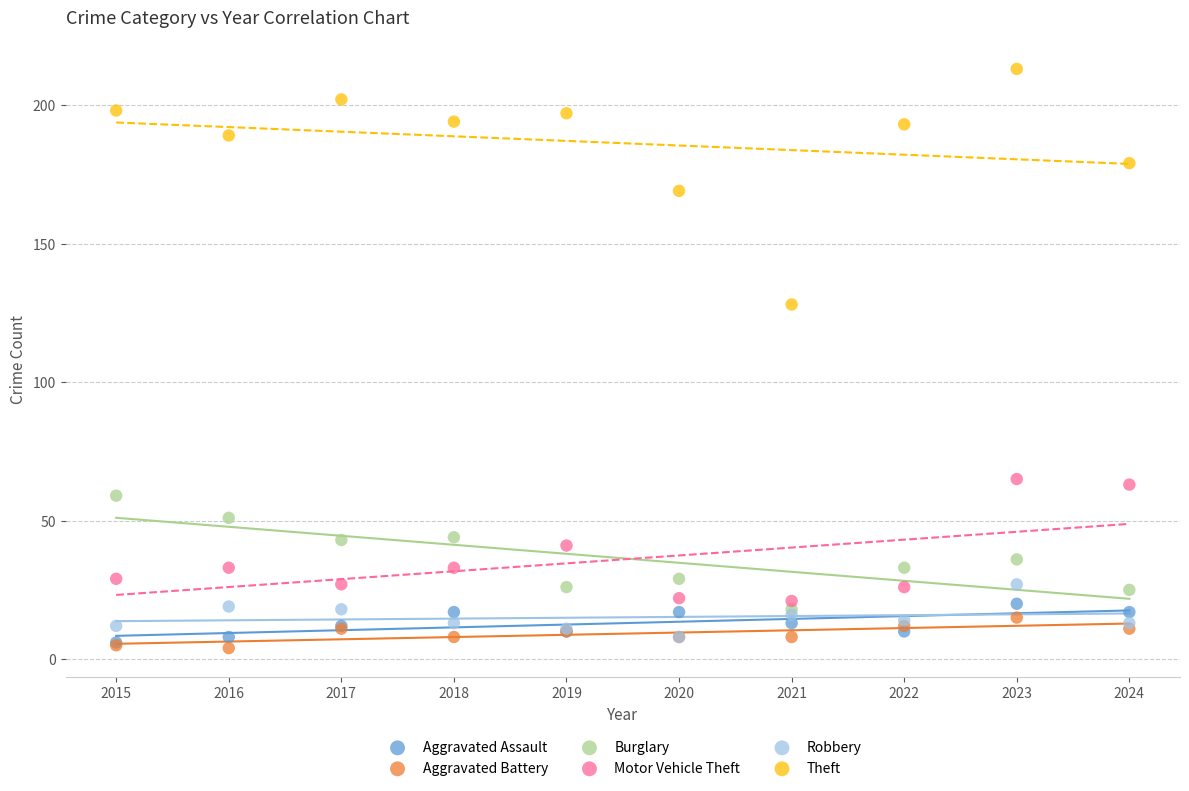

Across all series, what Y value is closest to 108?

128